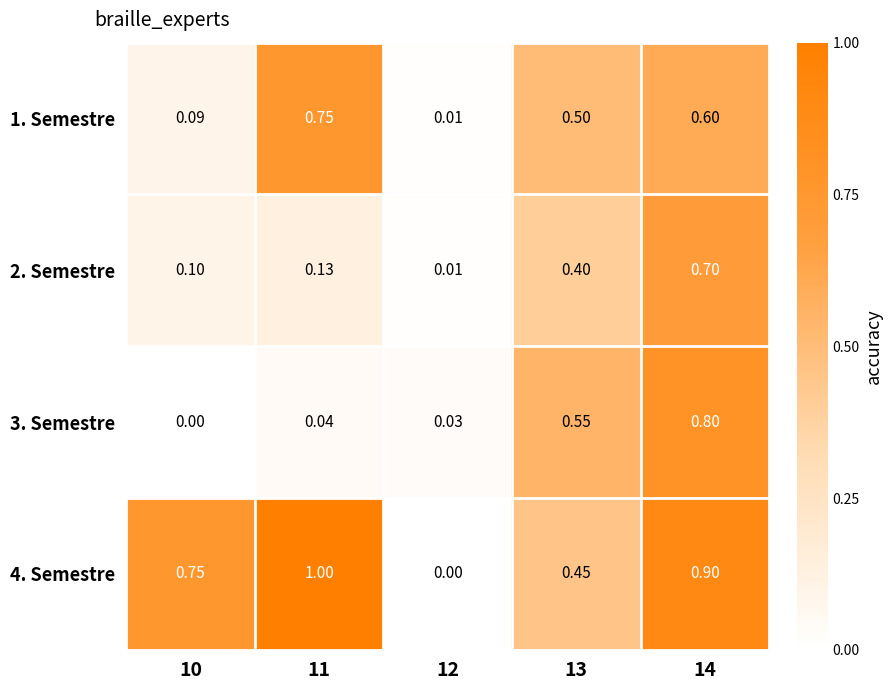

Which series has the widest spread of values?

4. Semestre